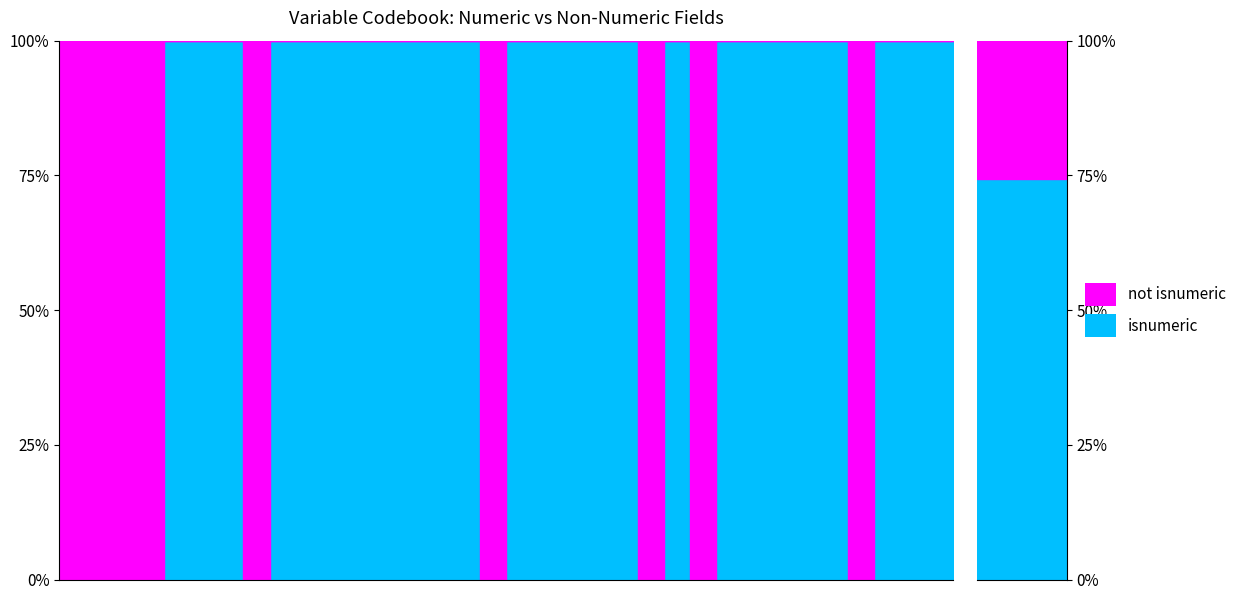

Is the value of isnumeric at 33 greater than the value of not_isnumeric at 2?

No